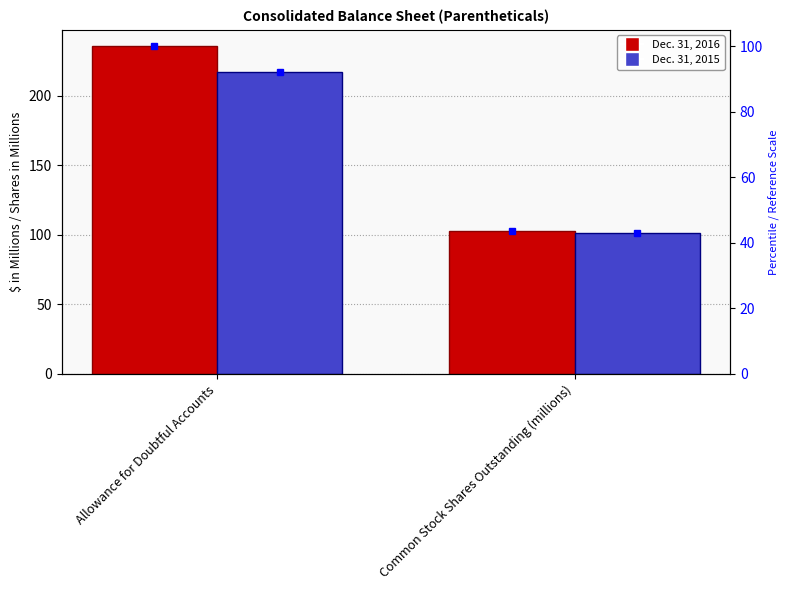

How many bars are there in total?

4